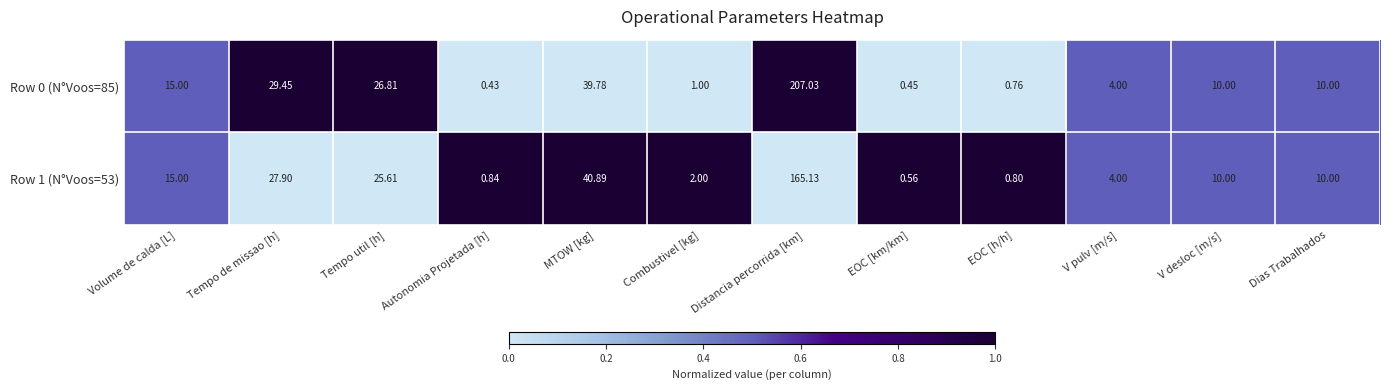

Is the value of Row 1 (N°Voos=53) at Tempo de missao [h] greater than the value of Row 0 (N°Voos=85) at V desloc [m/s]?

Yes